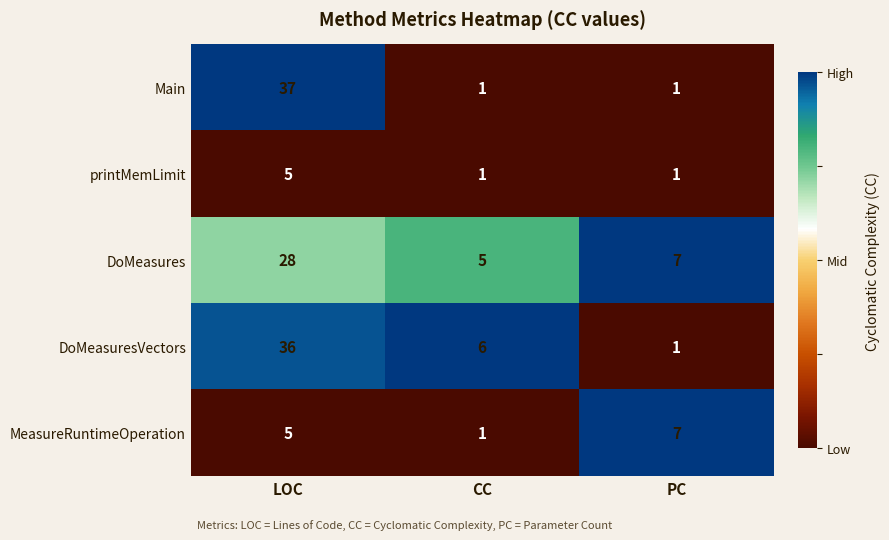

Is it true that DoMeasures equals 2 at CC?

False